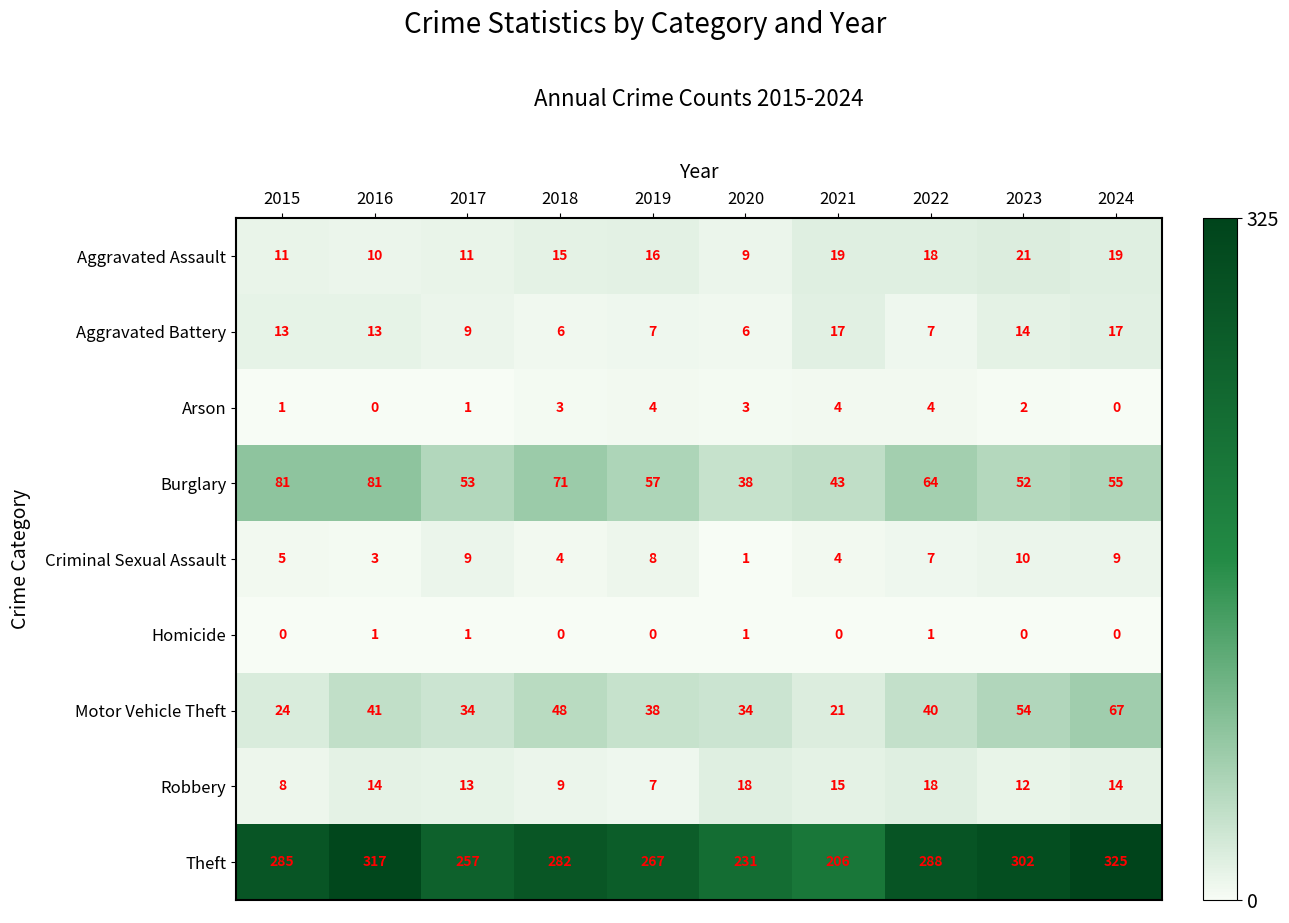

What is the sum of all Motor Vehicle Theft values?

401